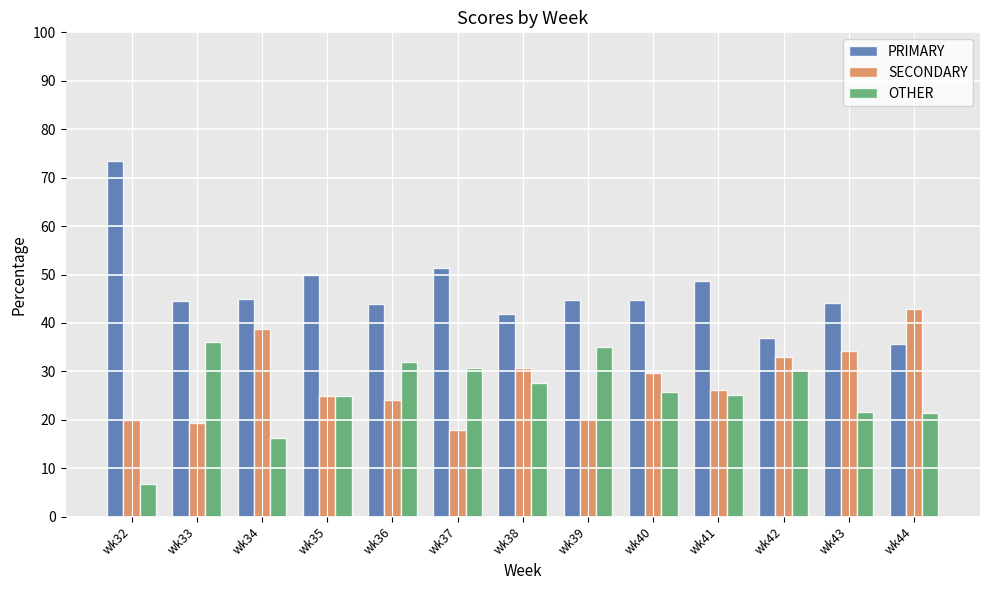

Count the number of data series in this chart.

3